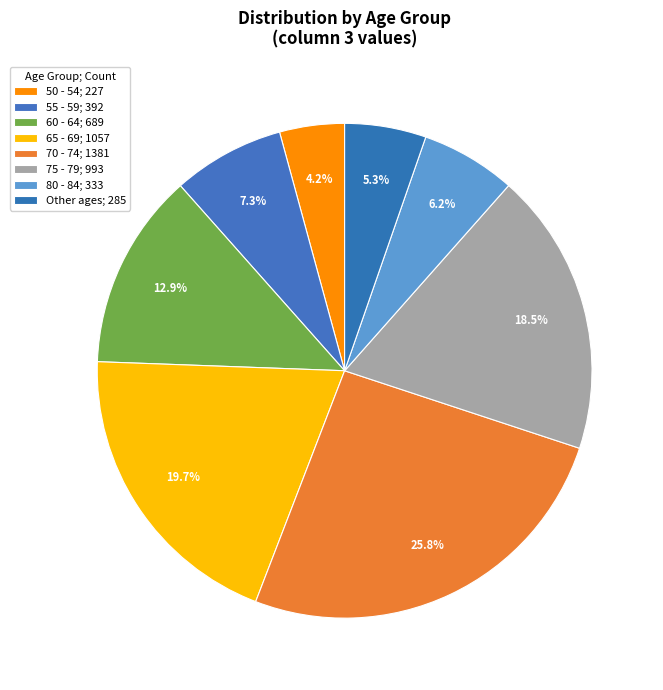

How many segments does this pie chart have?

8